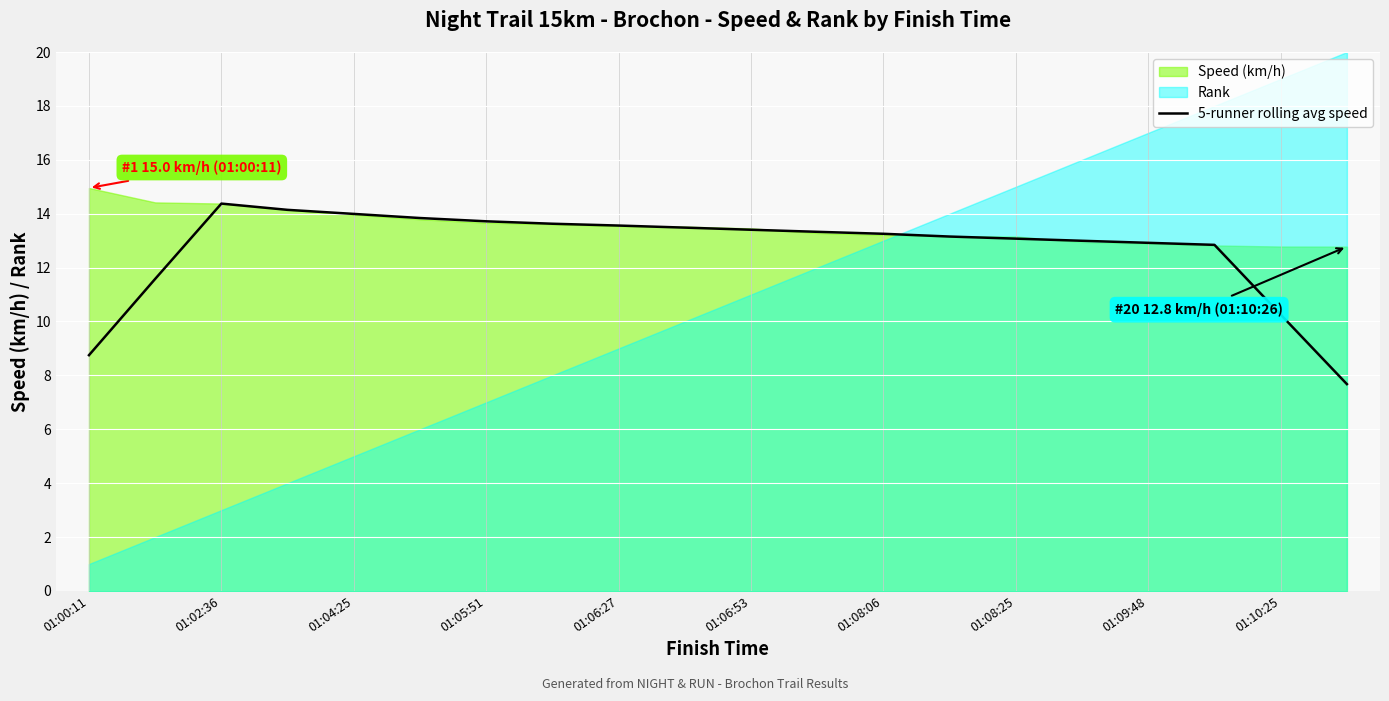

What is the minimum value for 5-runner rolling avg speed?

7.7